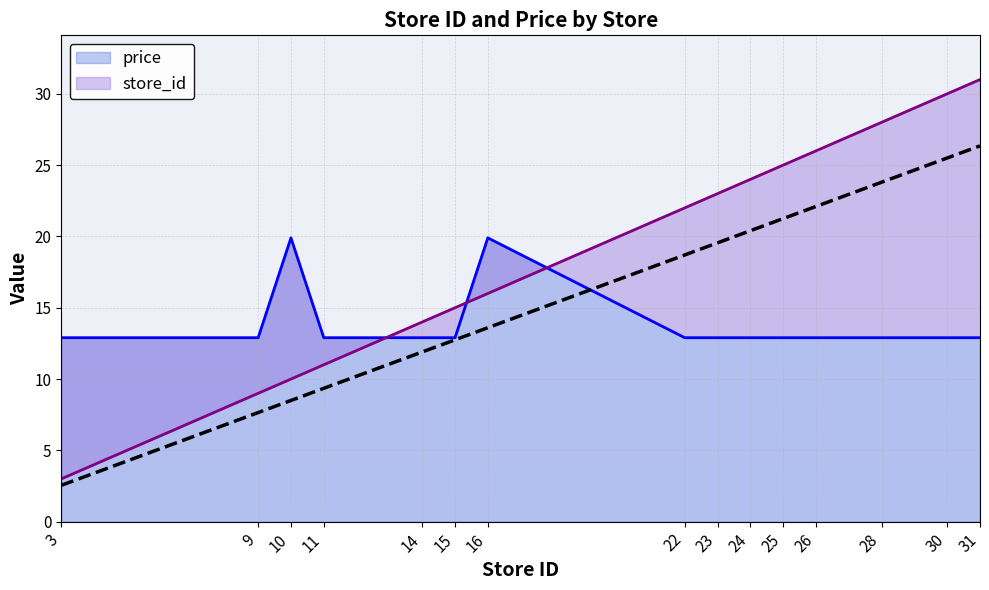

How many times do store_id and price cross each other?

3